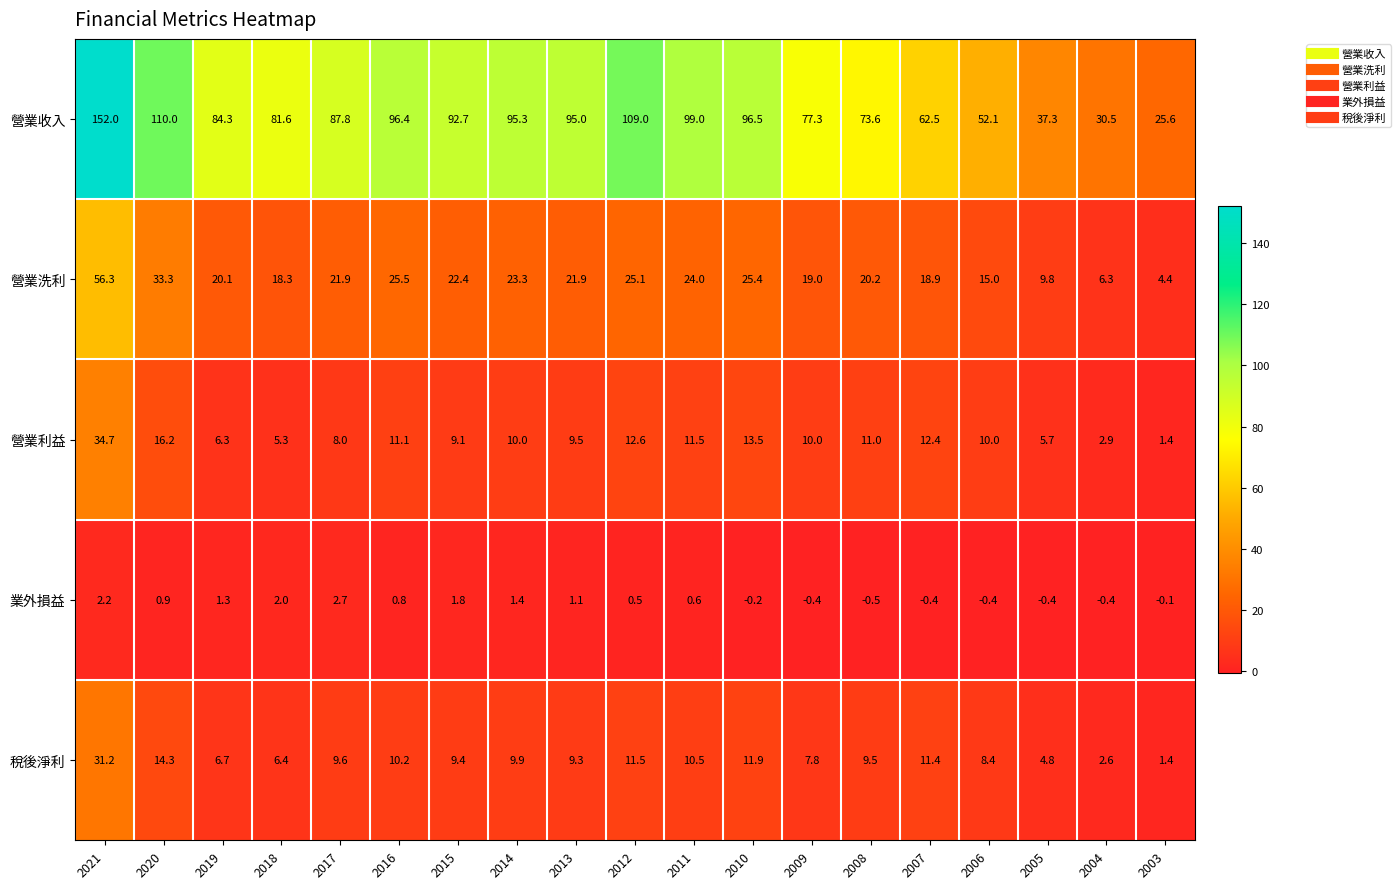

At which category is the sum across all series the highest?

2021